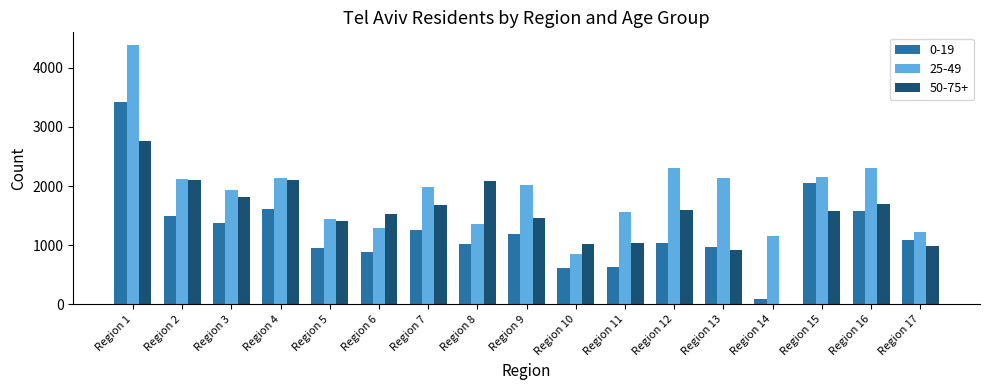

Which series has the largest total across all categories?

25-49